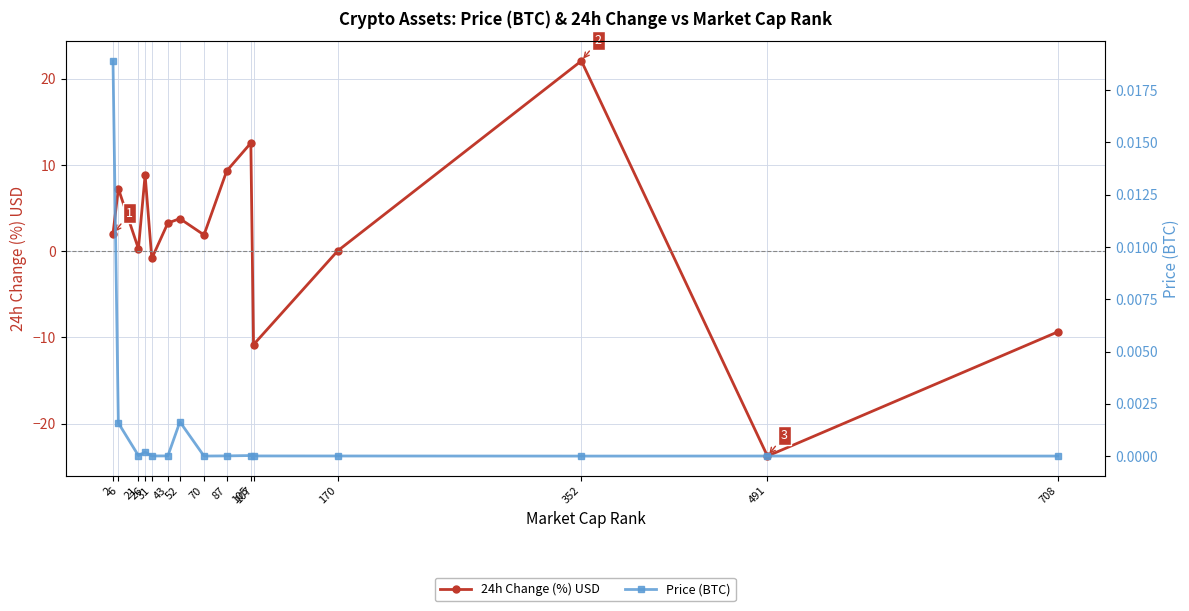

At which label does Price (BTC) reach its peak?

2